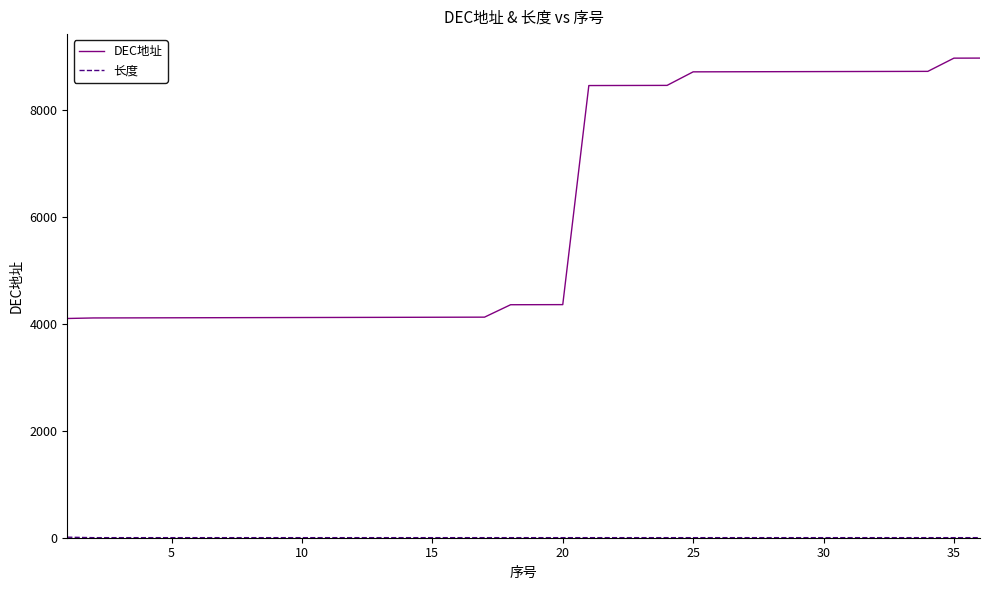

What is the difference between the maximum and minimum values in the DEC地址 series?

4865